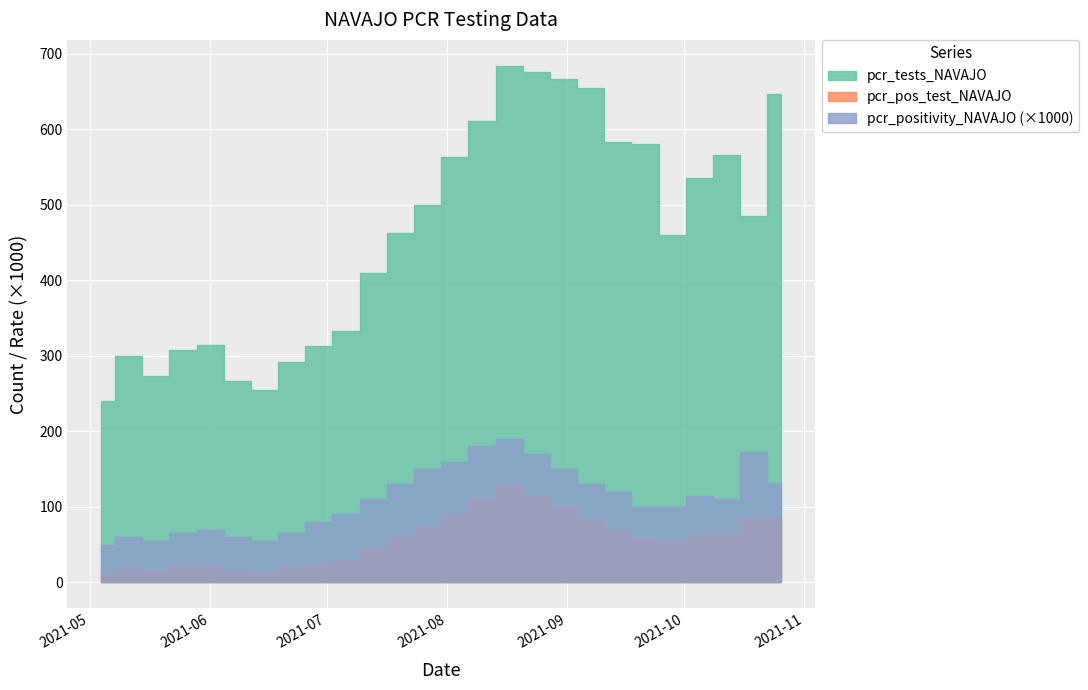

Reading left to right, transcribe all the data shown in this chart.

pcr_pos_test_NAVAJO: 2021-05-04=12.0	2021-05-11=18.0	2021-05-18=15.0	2021-05-25=20.0	2021-06-01=22.0	2021-06-08=16.0	2021-06-15=14.0	2021-06-22=19.0	2021-06-29=25.0	2021-07-06=30.0	2021-07-13=45.0	2021-07-20=60.0	2021-07-27=75.0	2021-08-03=90.0	2021-08-10=110.0	2021-08-17=130.0	2021-08-24=115.0	2021-08-31=100.0	2021-09-07=85.0	2021-09-14=70.0	2021-09-21=58.0	2021-09-28=55.0	2021-10-05=62.0	2021-10-12=66.0	2021-10-19=84.0	2021-10-26=89.0
pcr_positivity_NAVAJO: 2021-05-04=0.1	2021-05-11=0.1	2021-05-18=0.1	2021-05-25=0.1	2021-06-01=0.1	2021-06-08=0.1	2021-06-15=0.1	2021-06-22=0.1	2021-06-29=0.1	2021-07-06=0.1	2021-07-13=0.1	2021-07-20=0.1	2021-07-27=0.1	2021-08-03=0.2	2021-08-10=0.2	2021-08-17=0.2	2021-08-24=0.2	2021-08-31=0.1	2021-09-07=0.1	2021-09-14=0.1	2021-09-21=0.1	2021-09-28=0.1	2021-10-05=0.1	2021-10-12=0.1	2021-10-19=0.2	2021-10-26=0.1
pcr_tests_NAVAJO: 2021-05-04=240.0	2021-05-11=300.0	2021-05-18=273.0	2021-05-25=308.0	2021-06-01=314.0	2021-06-08=267.0	2021-06-15=255.0	2021-06-22=292.0	2021-06-29=313.0	2021-07-06=333.0	2021-07-13=409.0	2021-07-20=462.0	2021-07-27=500.0	2021-08-03=563.0	2021-08-10=611.0	2021-08-17=684.0	2021-08-24=676.0	2021-08-31=667.0	2021-09-07=654.0	2021-09-14=583.0	2021-09-21=580.0	2021-09-28=460.0	2021-10-05=535.0	2021-10-12=566.0	2021-10-19=485.0	2021-10-26=647.0